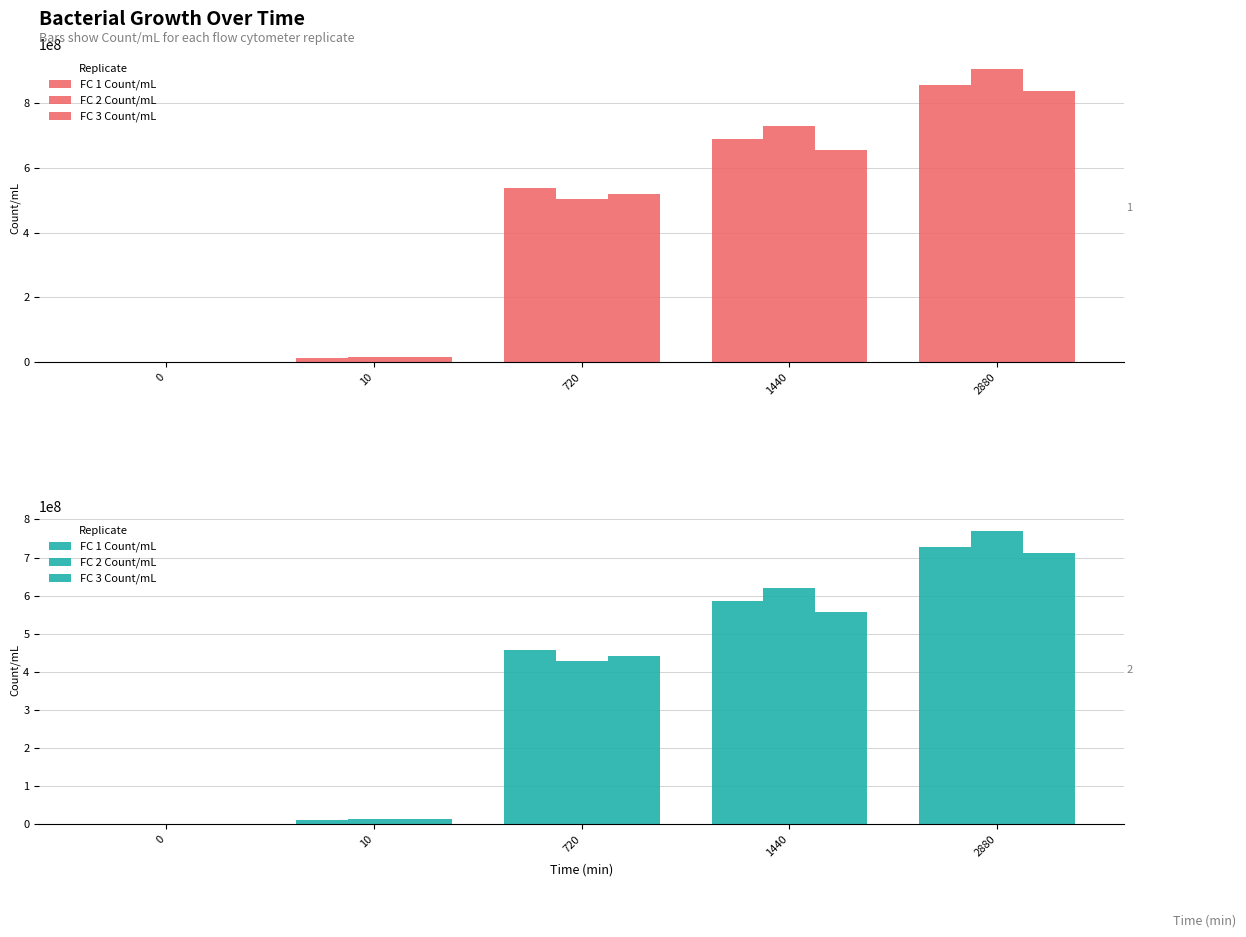

Which category has the highest value across all series?

2880